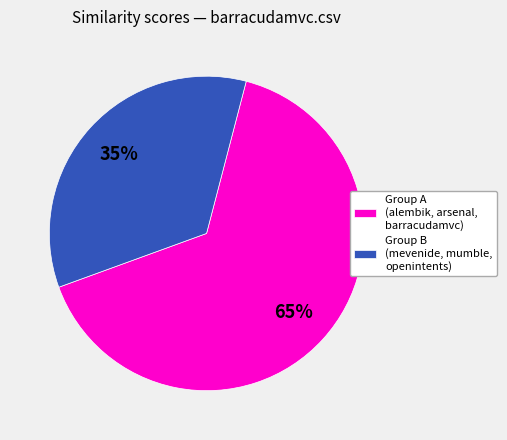

True or false: Group B (mevenide, mumble, openintents) accounts for 35% of the total.

True